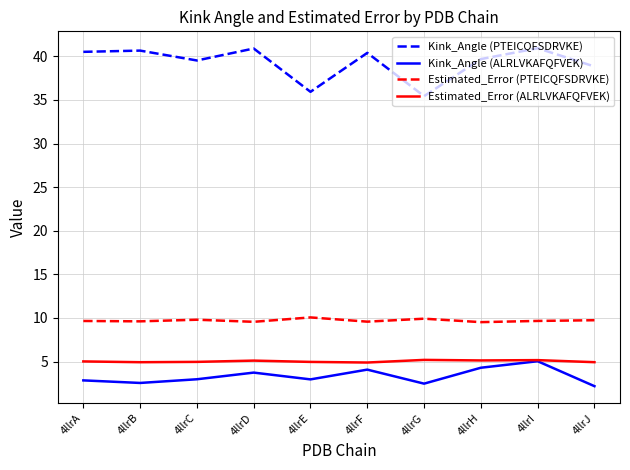

True or false: Kink_Angle (PTEICQFSDRVKE) has a value of 69.9 at 4llrJ.

False